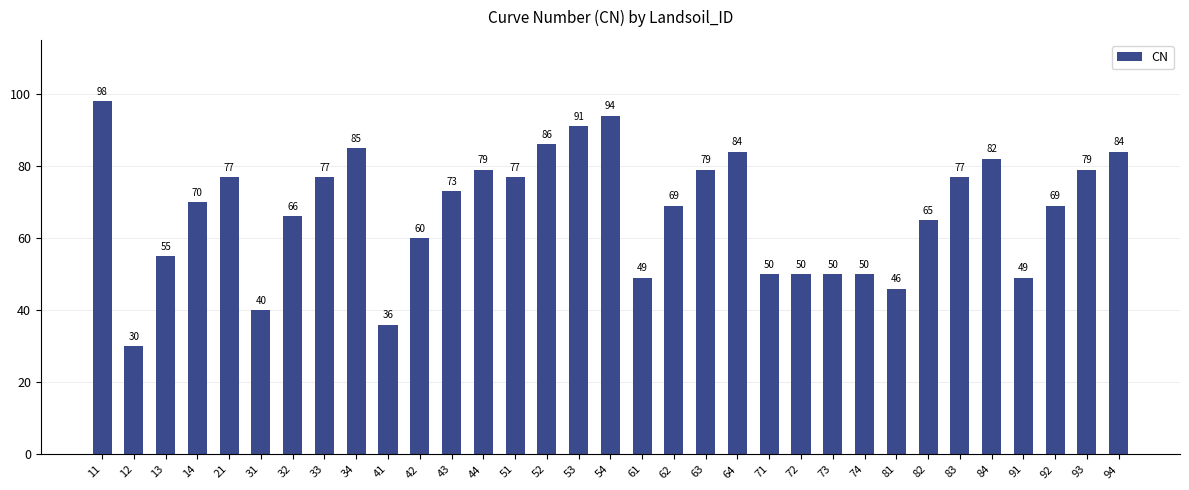

What is the ratio of the value at 72 to the value at 44?

0.6